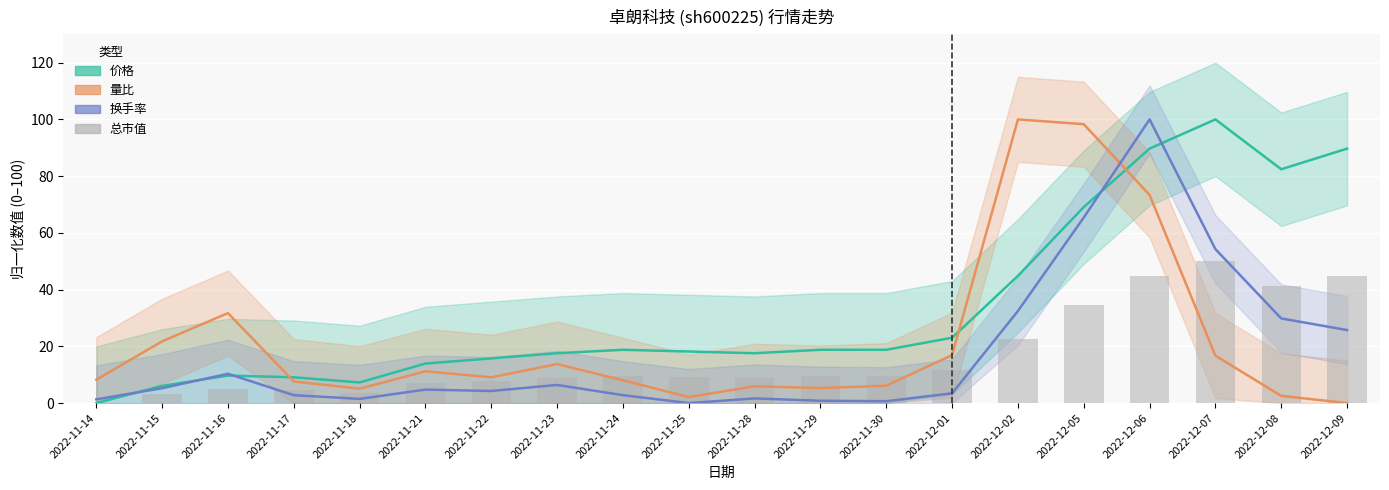

At which label does 量比 (归一化) reach its minimum?

2022-12-09